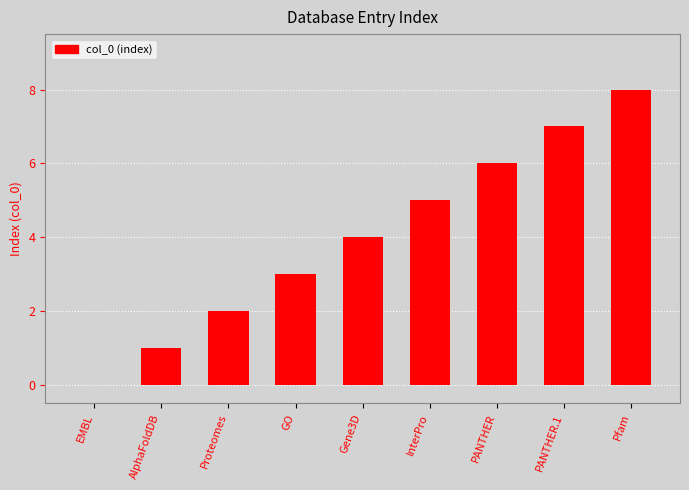

What is the difference between the values at Pfam and PANTHER?

2